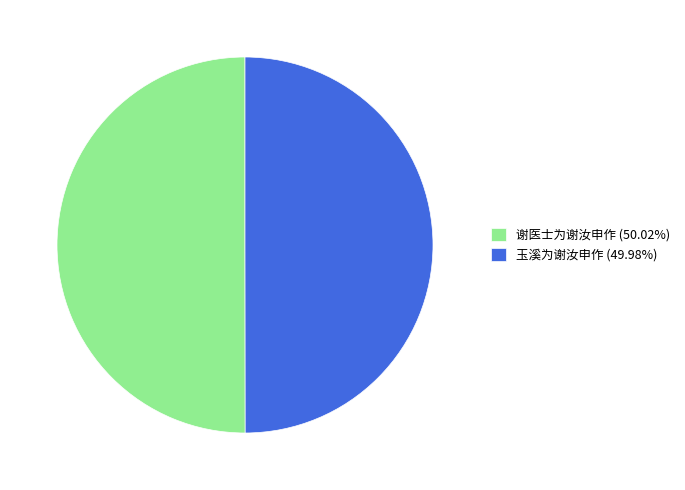

Combined, do 玉溪为谢汝申作 (49.98%) and 谢医士为谢汝申作 (50.02%) account for over 50%?

Yes